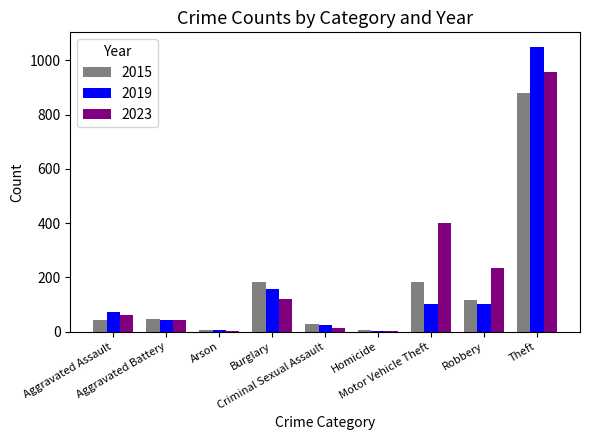

What are all the series names shown in the legend?

2015, 2019, 2023